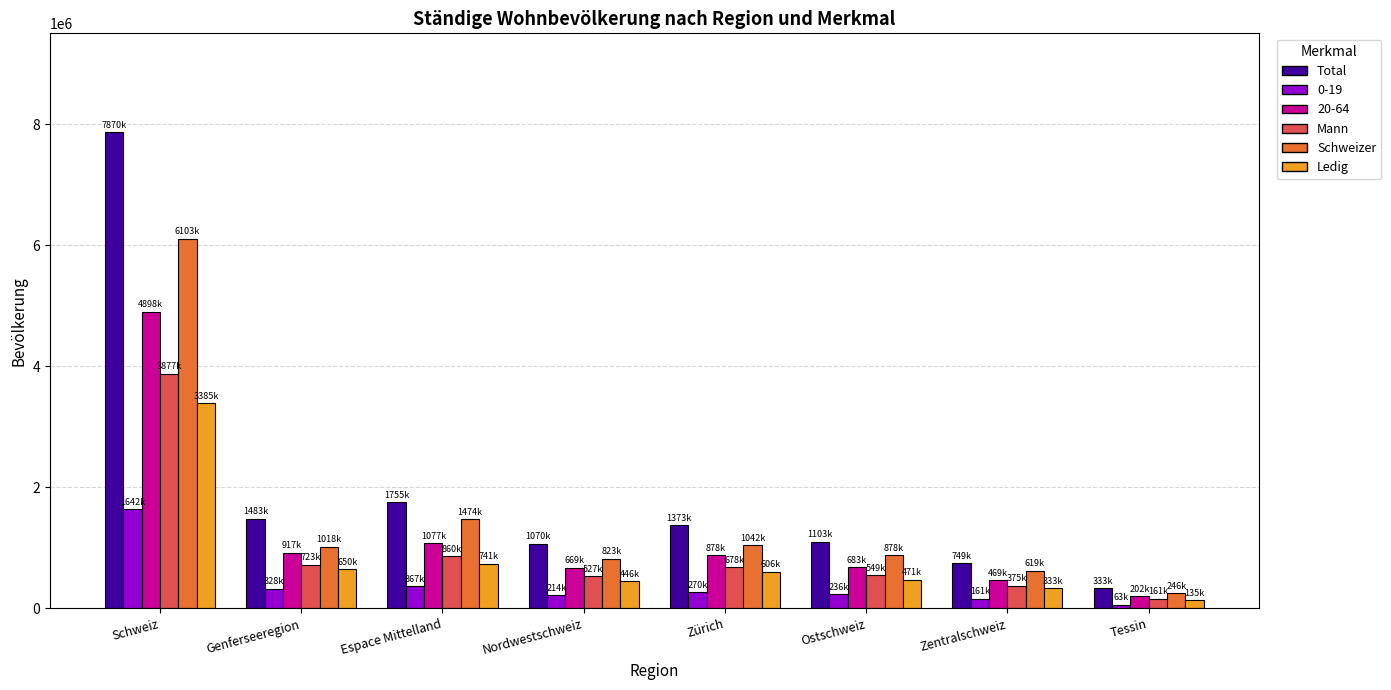

Count the number of data series in this chart.

6